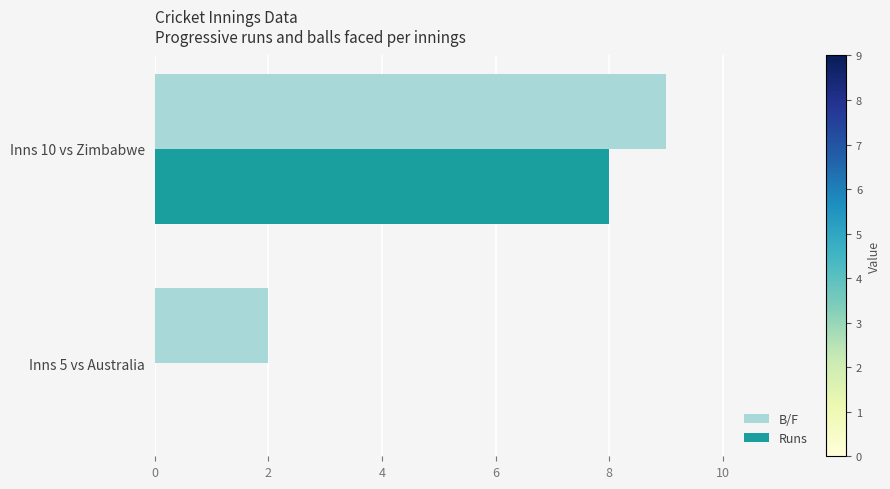

The Runs series shows 8 at Inns 10 vs Zimbabwe. True or false?

True